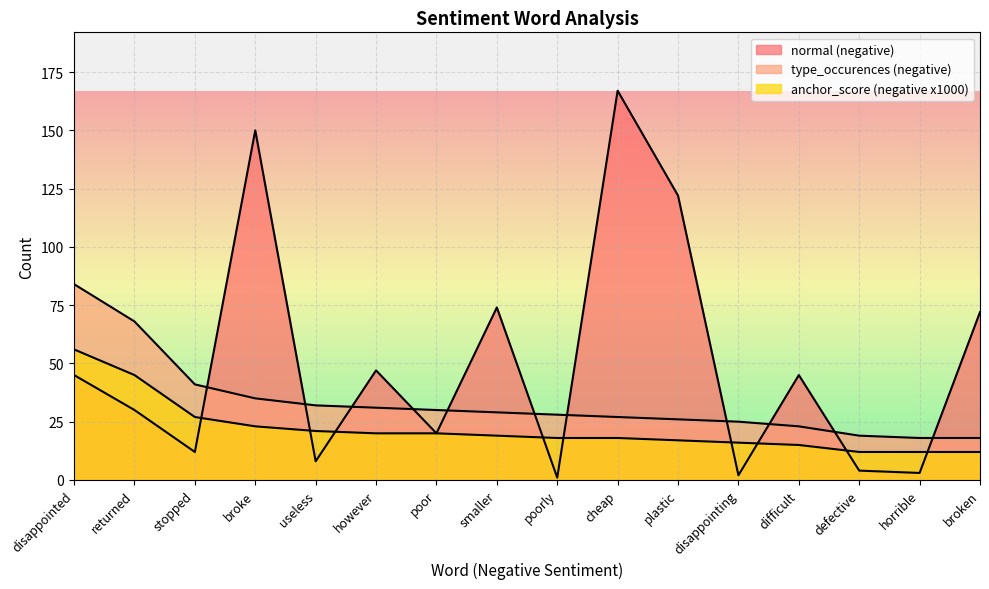

What position from the left is horrible?

15